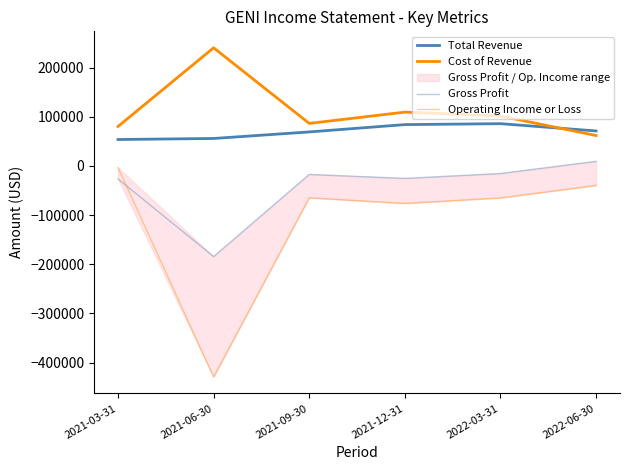

How many data points in Gross Profit are less than -17300?

3